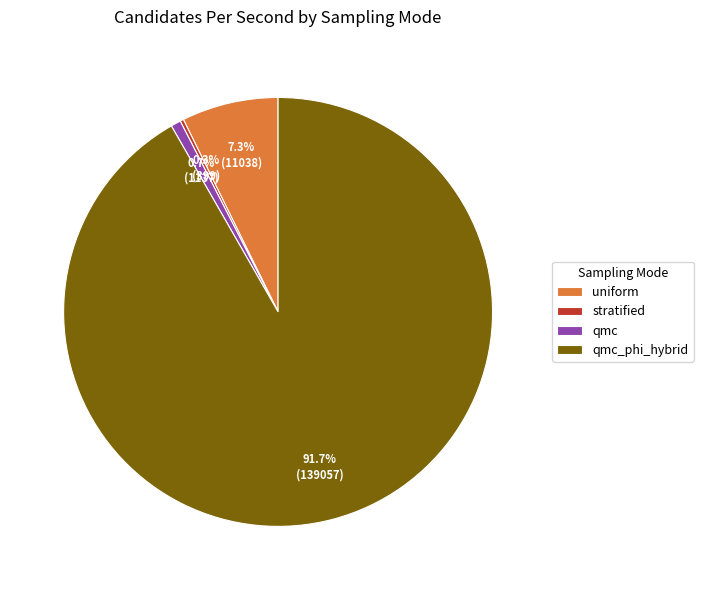

Which slice represents more than half of the pie?

qmc_phi_hybrid